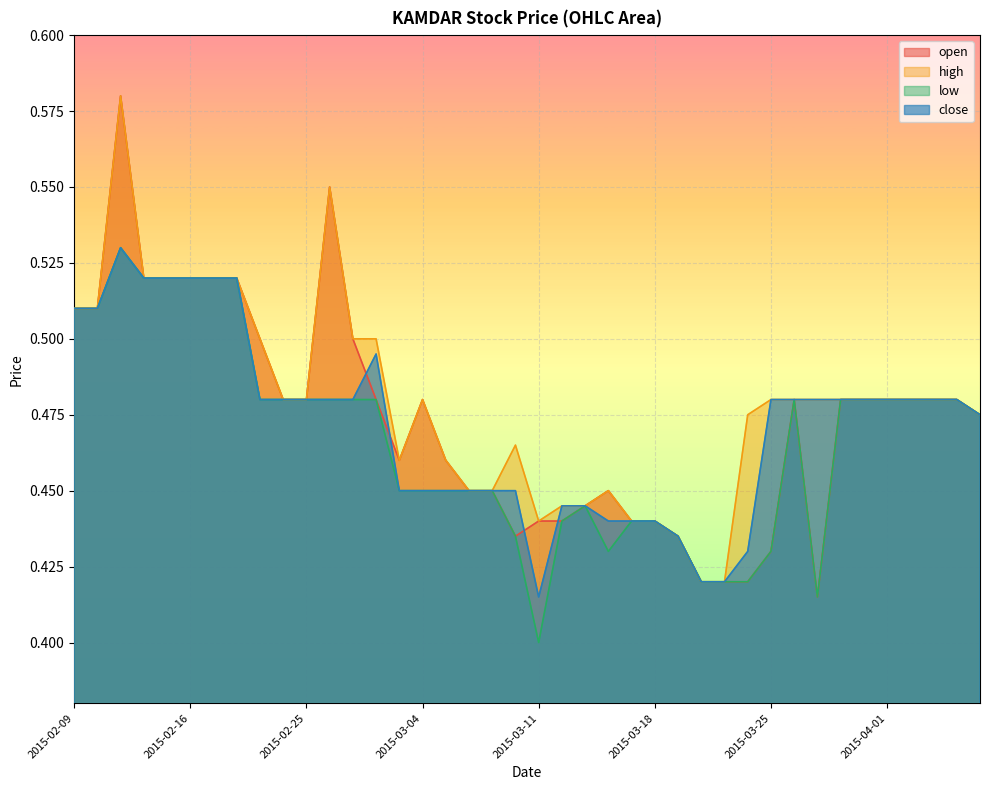

True or false: open and low intersect in this chart.

False